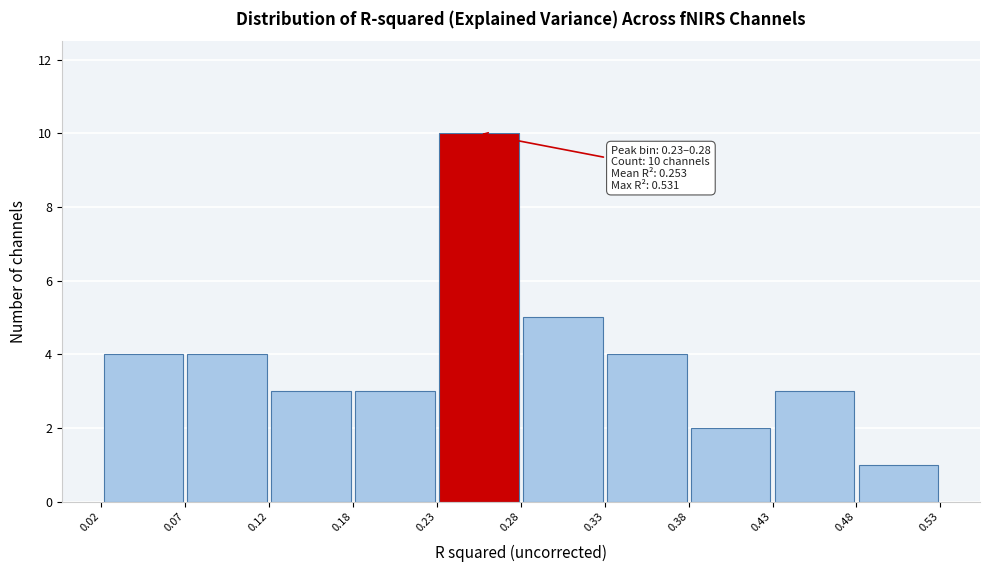

Over which range of the x-axis is the bar tallest?

0.23 to 0.28